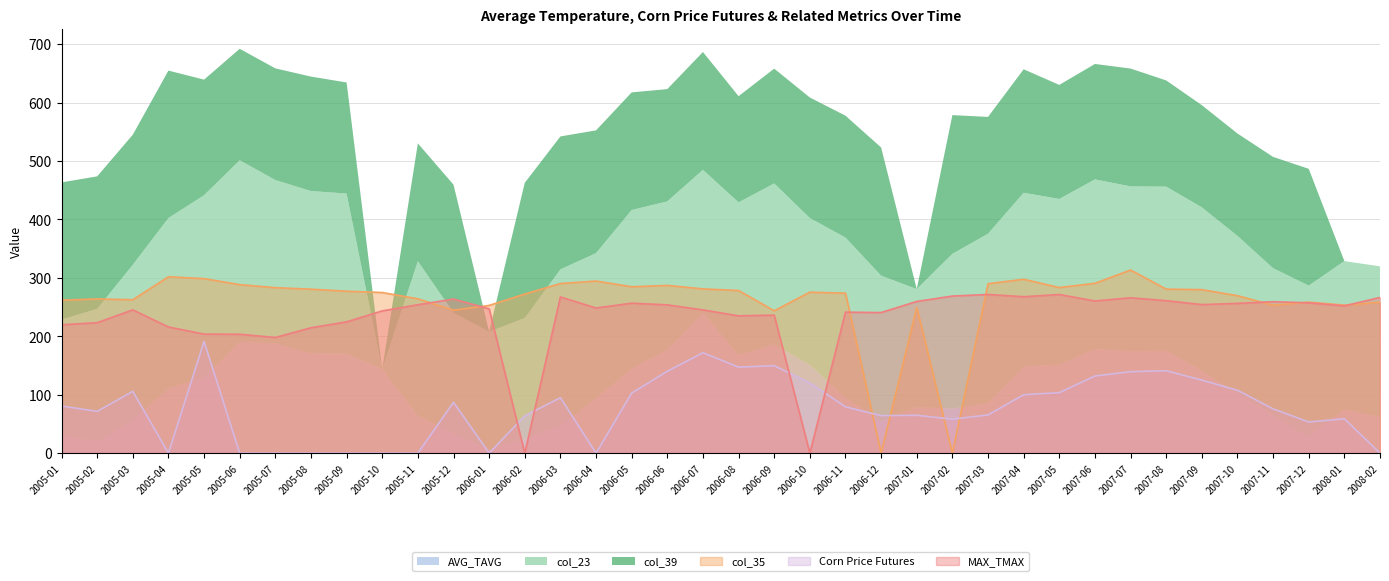

At which category does Corn Price Futures reach its first local valley?

2005-02